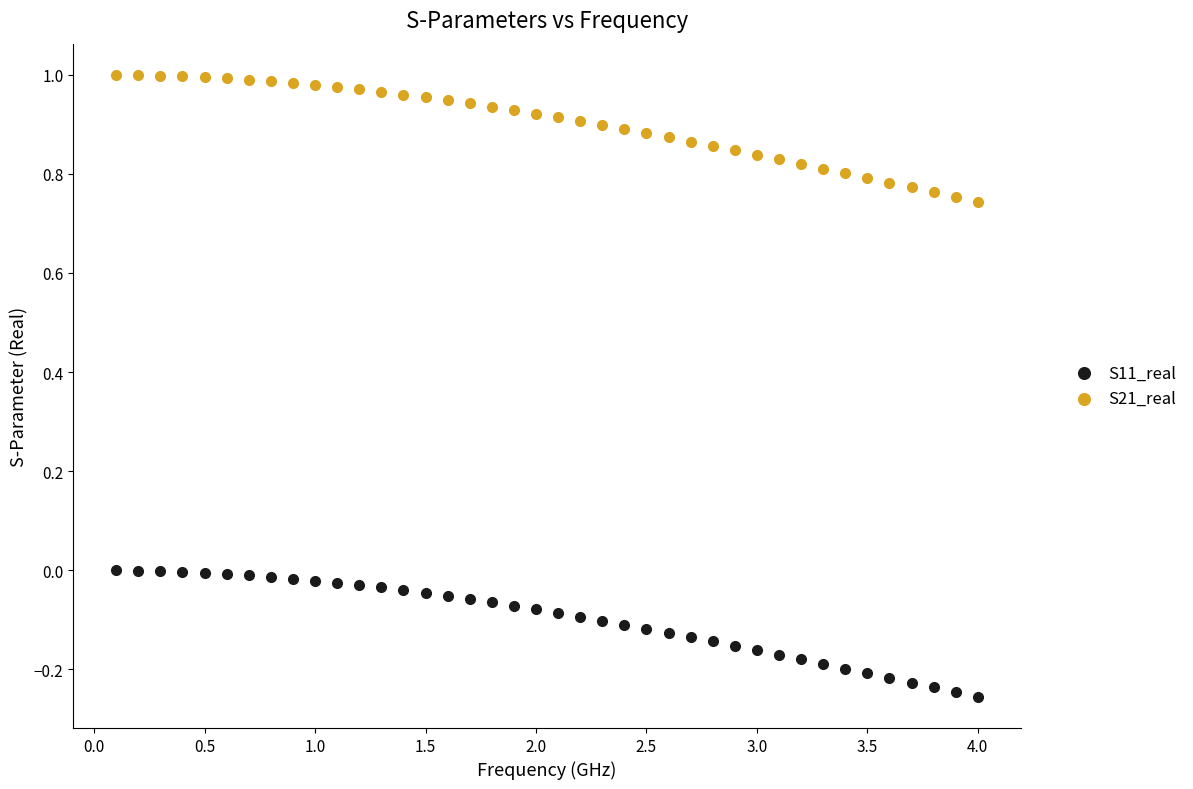

Which series reaches the maximum Y coordinate?

S21_real